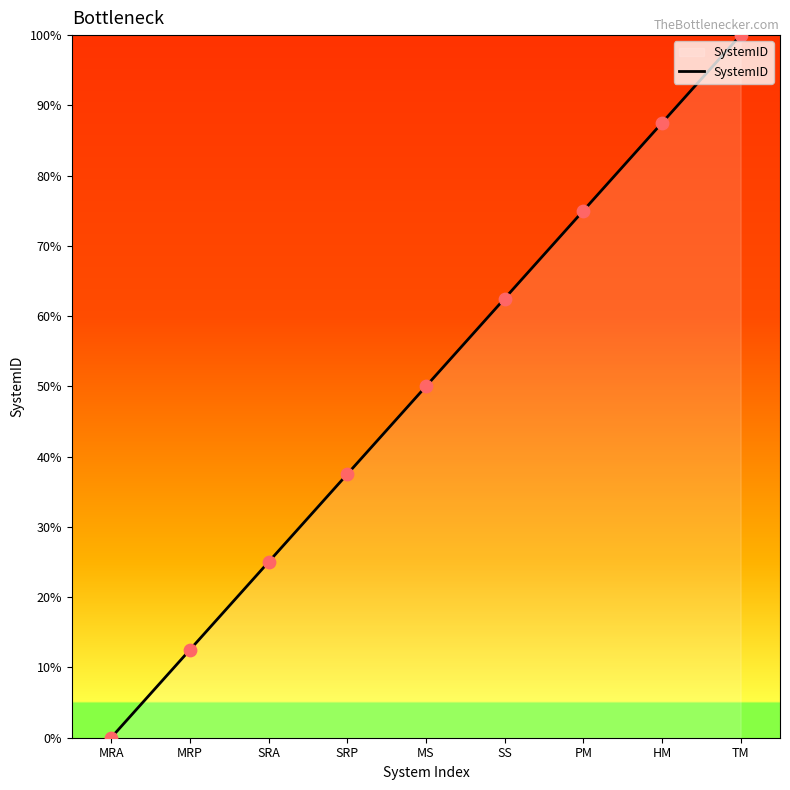

What is the change in value from SRP to SS?

+25.0